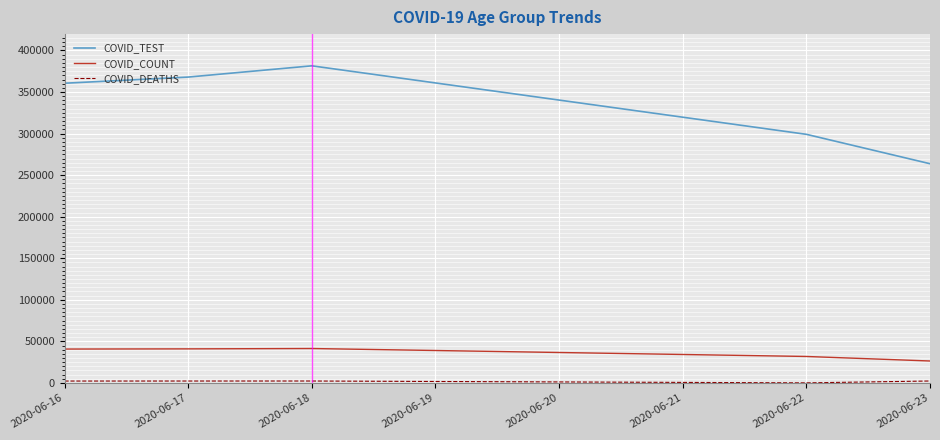

Where is COVID_TEST nearest to the value 322623?

2020-06-22